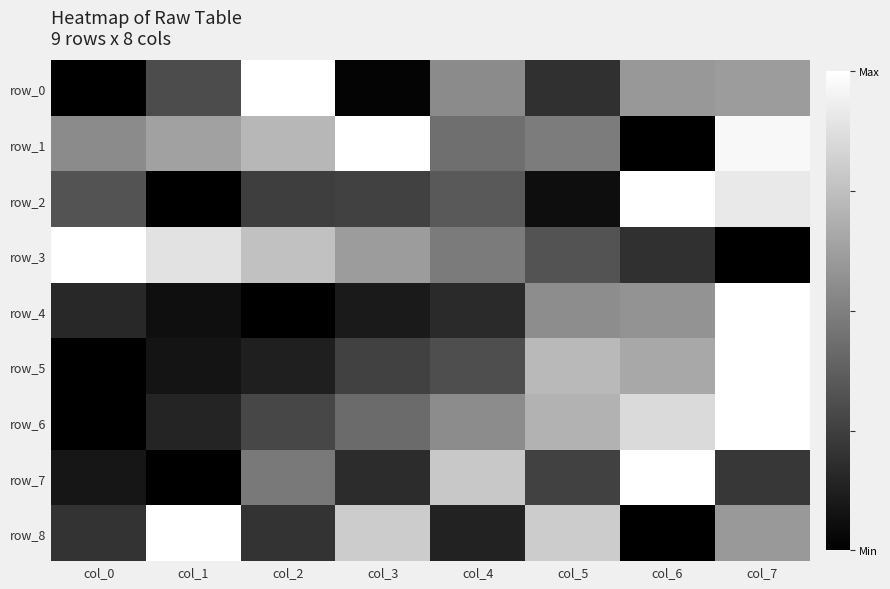

Between col_2 and col_4, which series saw the biggest shift?

row_0